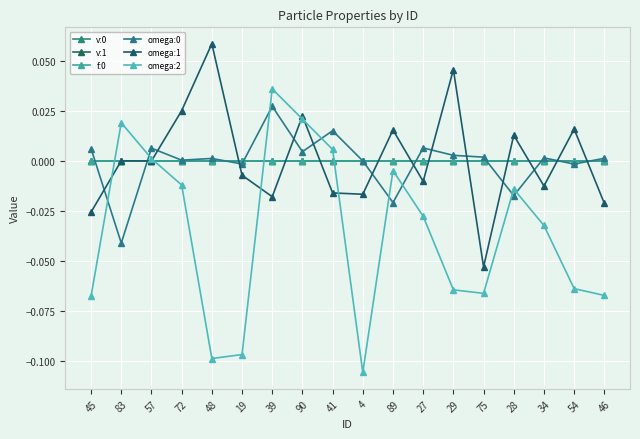

Between which two adjacent categories do v:0 and omega:1 first intersect?

45 and 83